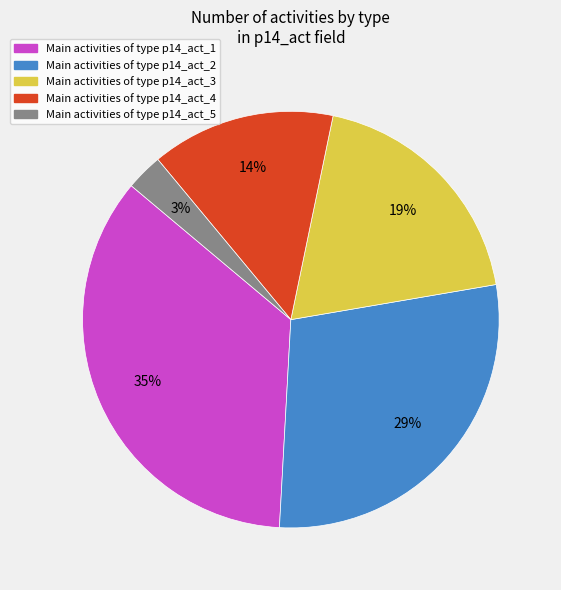

To the nearest percent, what is the average slice percentage?

20%